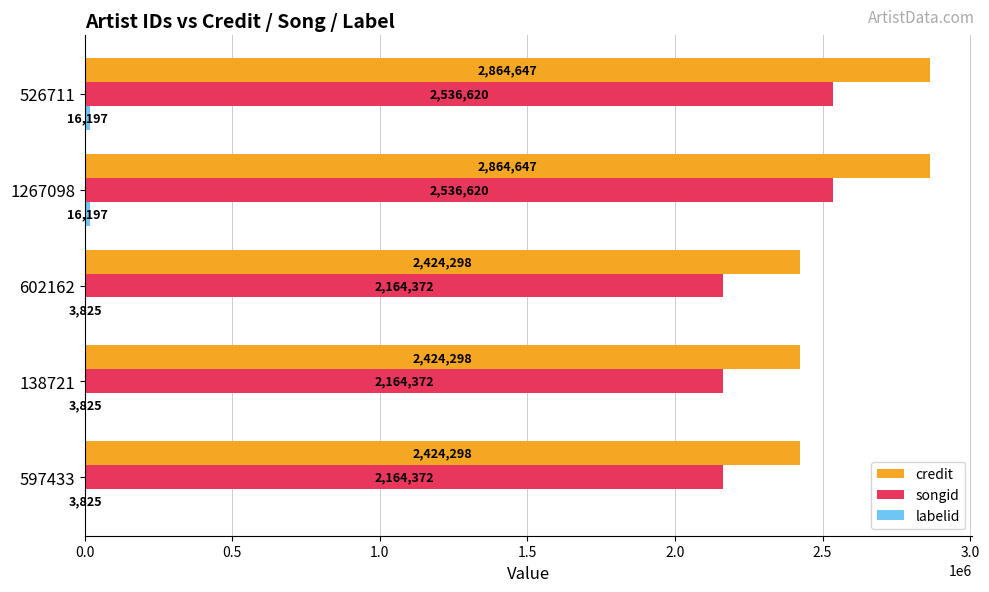

What is the sum of the credit values at 526711 and 597433?

5288945